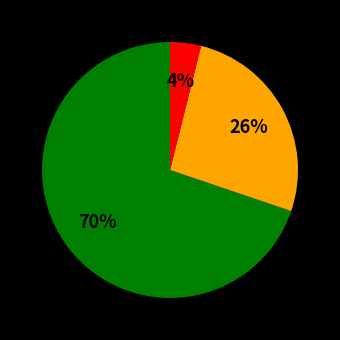

How many segments does this pie chart have?

3